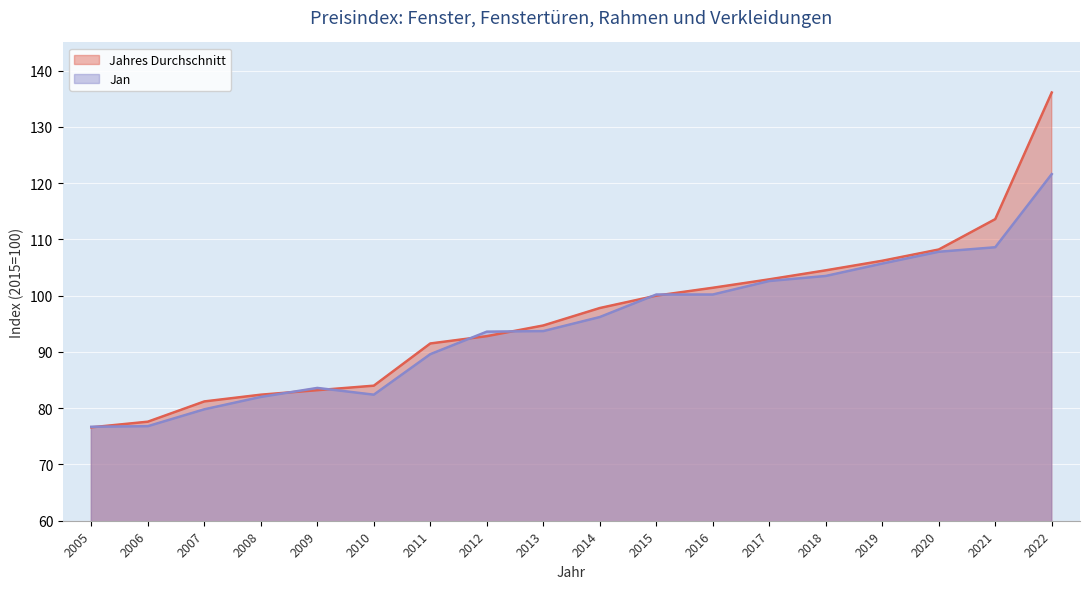

Reading right to left, extract all data points from this chart.

Jahres Durchschnitt: 2022=136.1	2021=113.6	2020=108.2	2019=106.2	2018=104.5	2017=102.9	2016=101.4	2015=100.0	2014=97.8	2013=94.7	2012=92.8	2011=91.5	2010=84.0	2009=83.2	2008=82.4	2007=81.2	2006=77.6	2005=76.6
Jan: 2022=121.6	2021=108.6	2020=107.8	2019=105.7	2018=103.5	2017=102.6	2016=100.2	2015=100.2	2014=96.2	2013=93.7	2012=93.6	2011=89.6	2010=82.4	2009=83.6	2008=82.0	2007=79.8	2006=76.8	2005=76.7